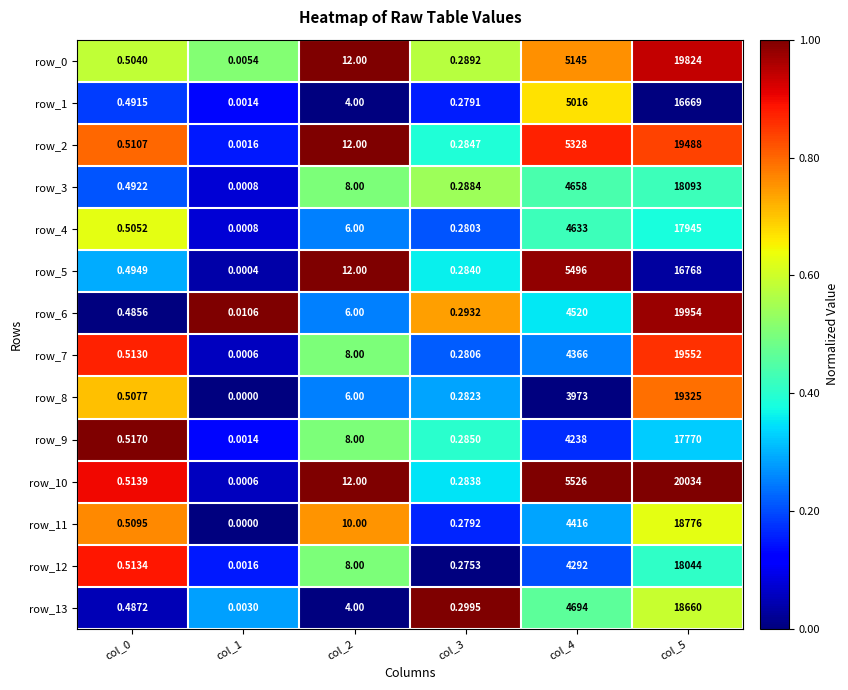

Reading left to right, list all the values displayed in this chart.

row_0: 0.6	0.5	1.0	0.6	0.8	0.9
row_1: 0.2	0.1	0.0	0.2	0.7	0.0
row_2: 0.8	0.2	1.0	0.4	0.9	0.8
row_3: 0.2	0.1	0.5	0.5	0.4	0.4
row_4: 0.6	0.1	0.2	0.2	0.4	0.4
row_5: 0.3	0.0	1.0	0.4	1.0	0.0
row_6: 0.0	1.0	0.2	0.7	0.4	1.0
row_7: 0.9	0.1	0.5	0.2	0.3	0.9
row_8: 0.7	0.0	0.2	0.3	0.0	0.8
row_9: 1.0	0.1	0.5	0.4	0.2	0.3
row_10: 0.9	0.1	1.0	0.3	1.0	1.0
row_11: 0.8	0.0	0.8	0.2	0.3	0.6
row_12: 0.9	0.2	0.5	0.0	0.2	0.4
row_13: 0.0	0.3	0.0	1.0	0.5	0.6